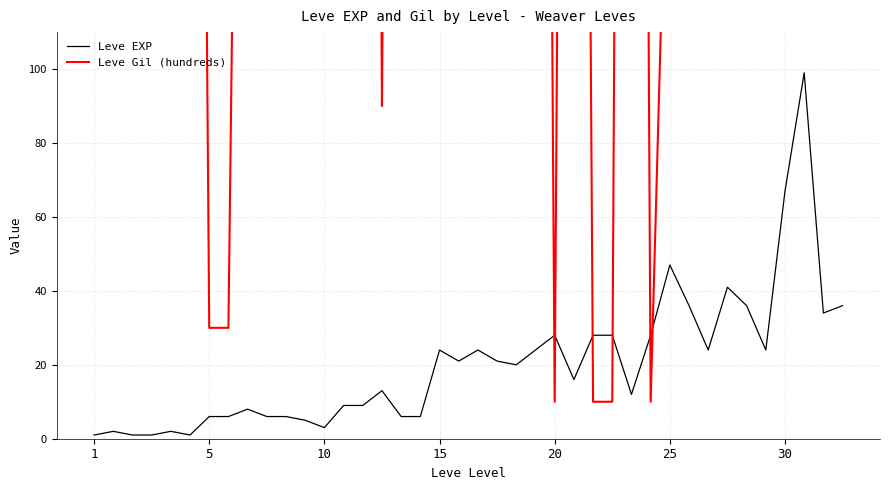

Between 16 and 39, which series saw the biggest shift?

Leve Gil (hundreds)